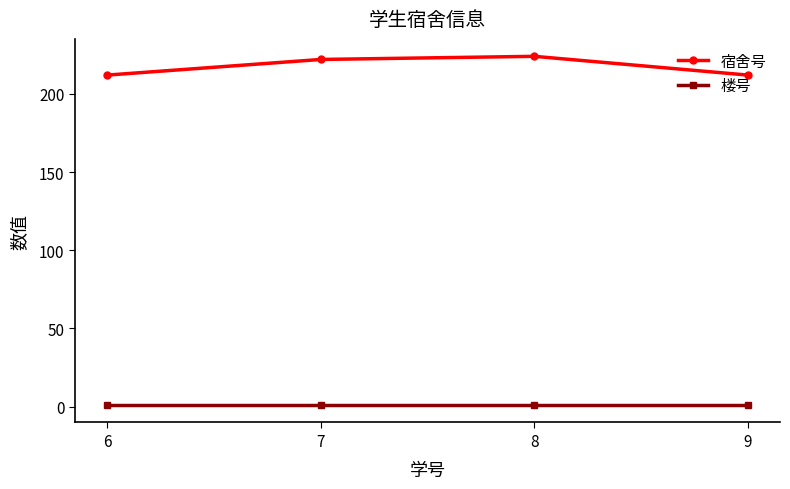

How many lines are shown in the chart?

2